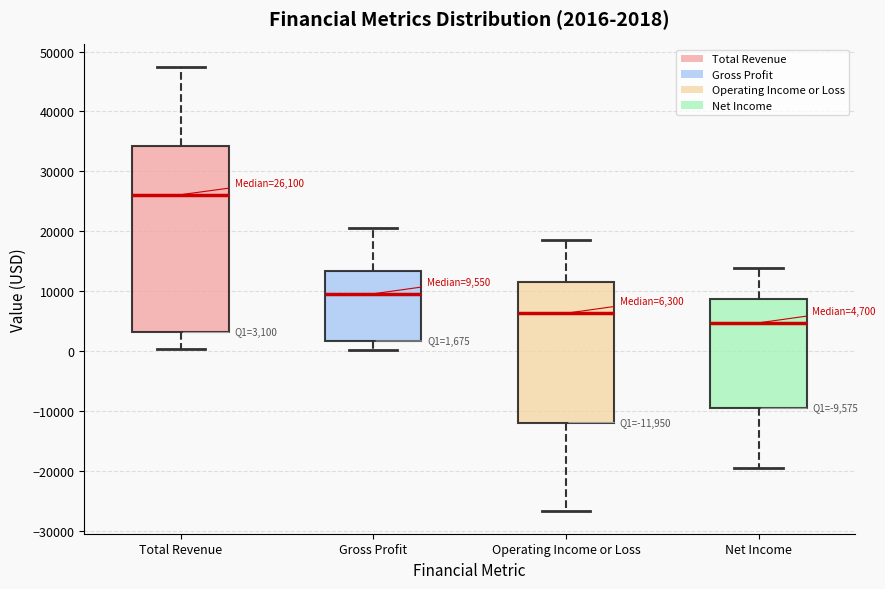

Which box has the highest median line?

Total Revenue